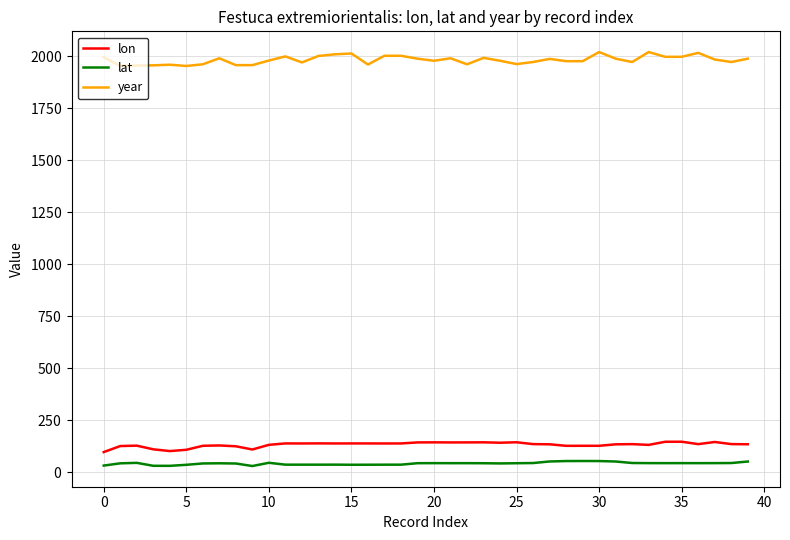

What is the highest value of the lat series?

54.1